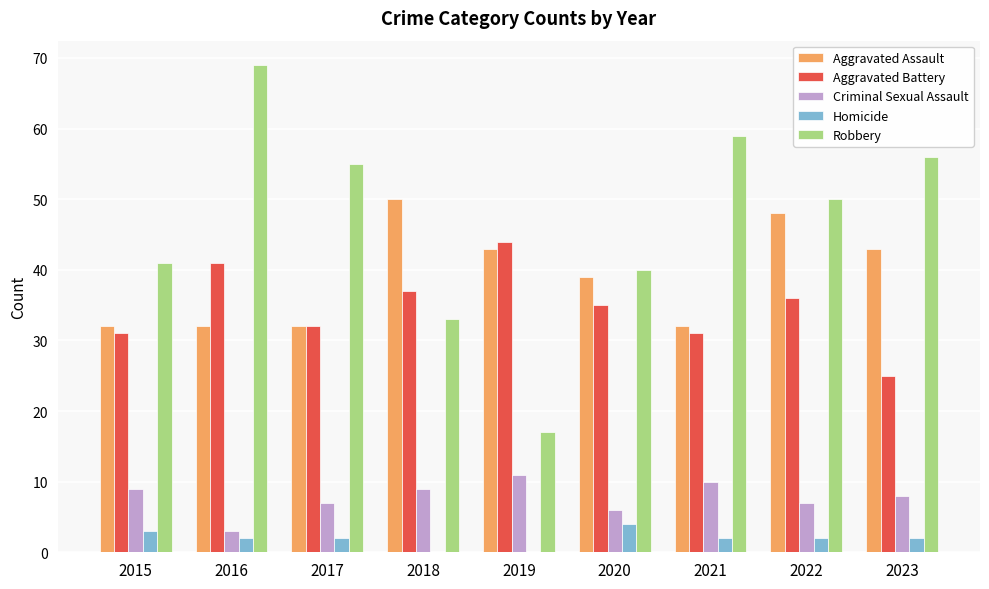

What is the sum of the Aggravated Battery values at 2018 and 2022?

73